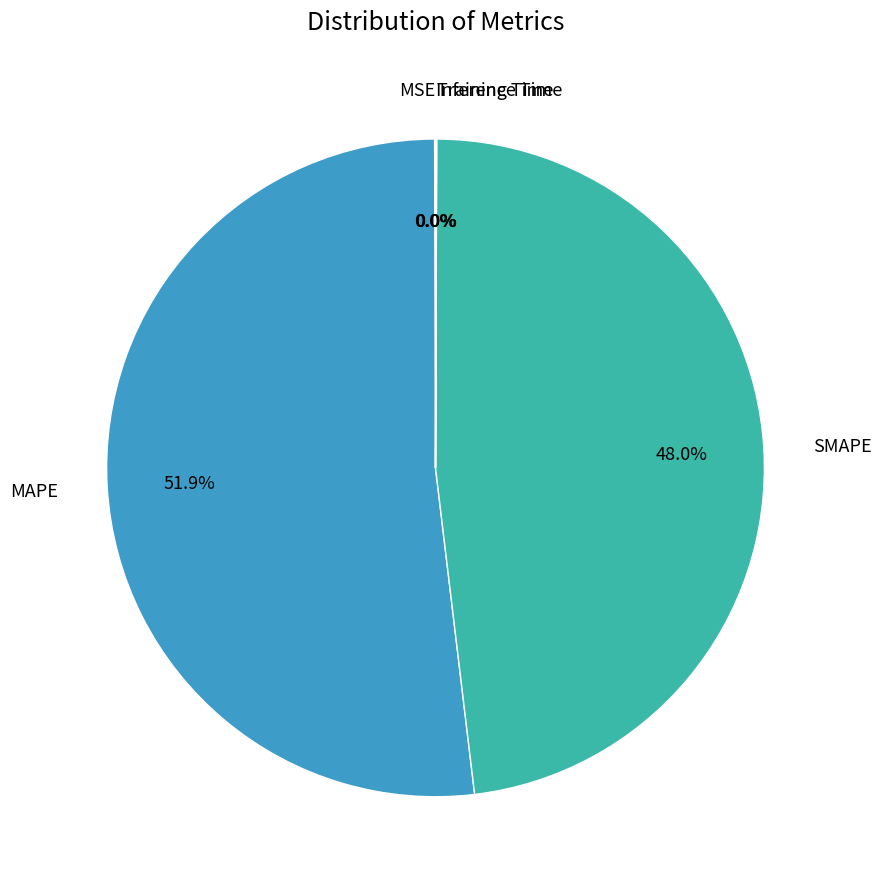

Is there any slice that represents more than half of the pie?

Yes